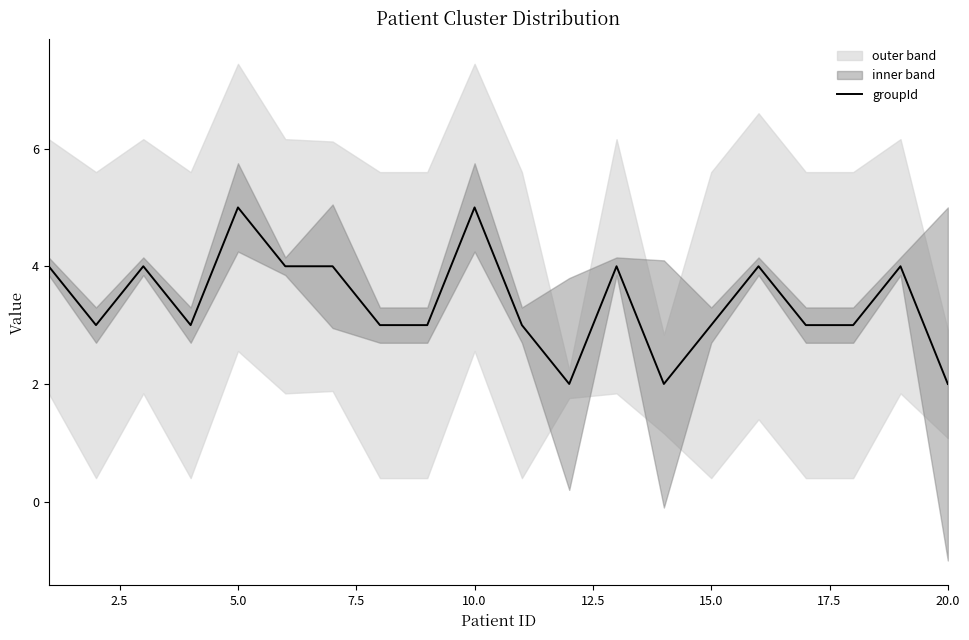

The groupId series shows 1 at 5.0. True or false?

False